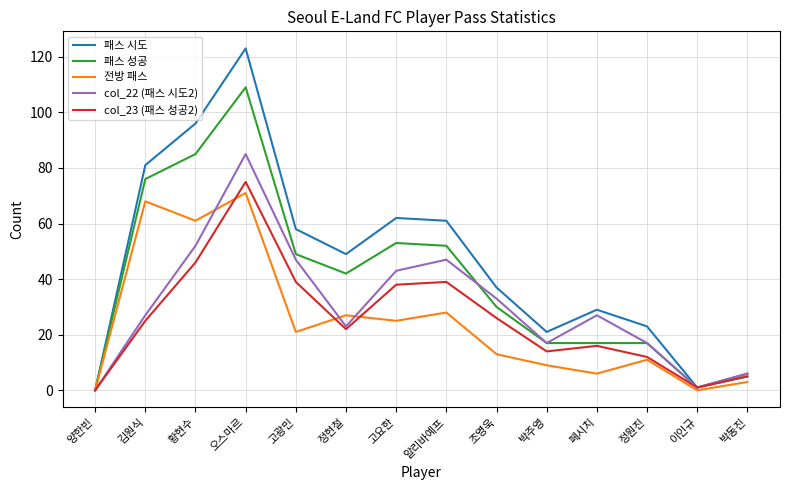

The 패스 시도 series shows 0 at 양한빈. True or false?

True